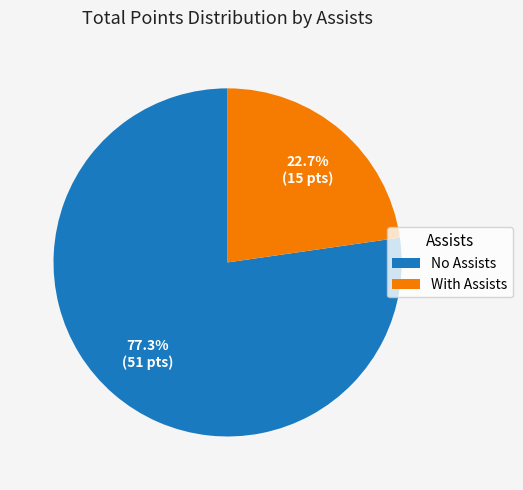

Which category has the smallest portion of the pie?

With Assists